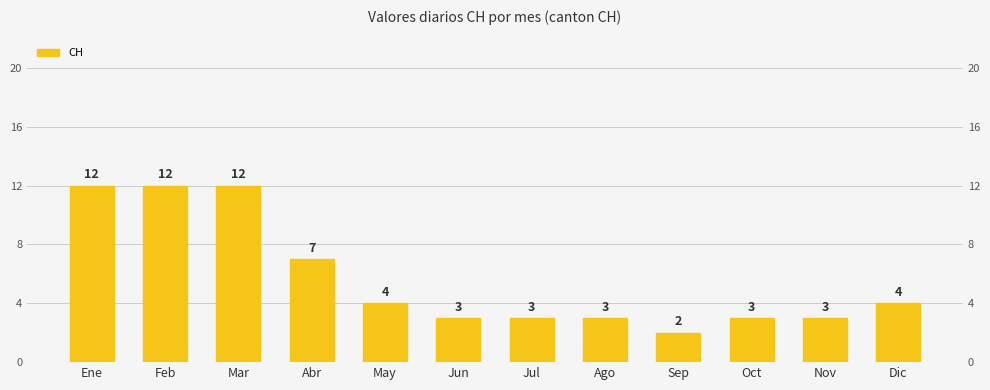

What is the sum of all values?

68